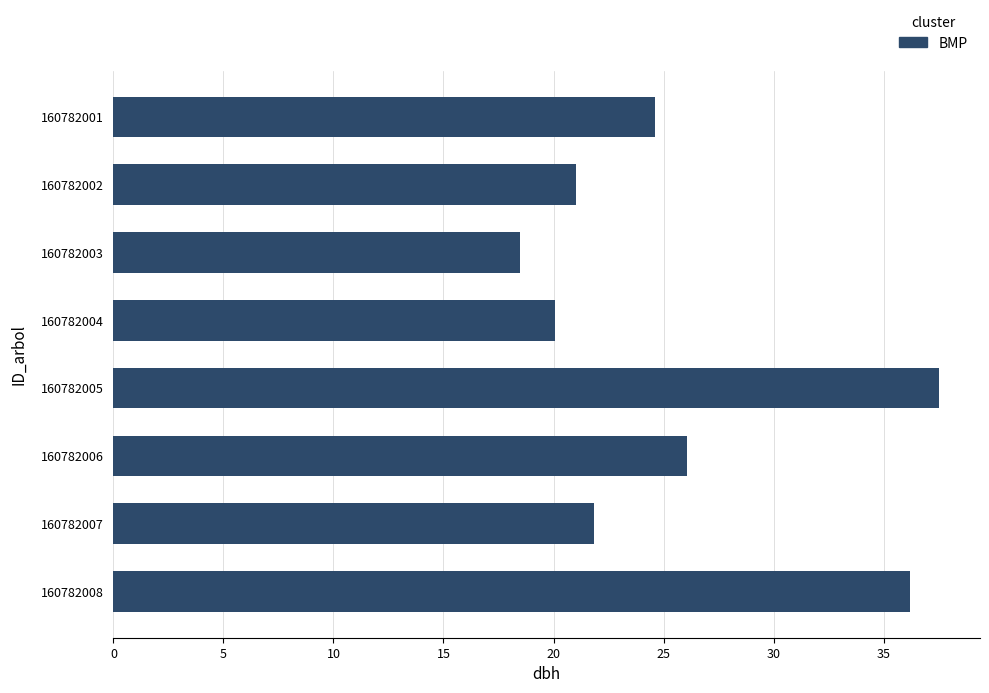

Which category has the lowest value across all series?

160782003